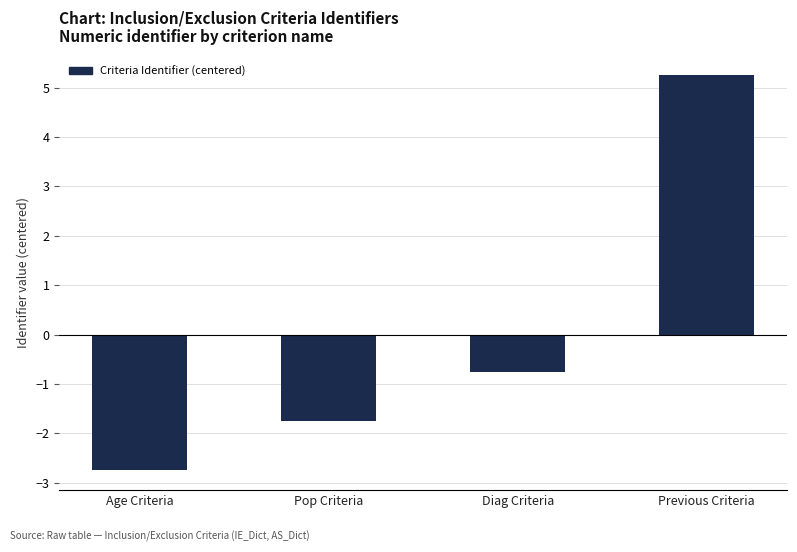

At which category does the chart reach its minimum across all series?

Age Criteria